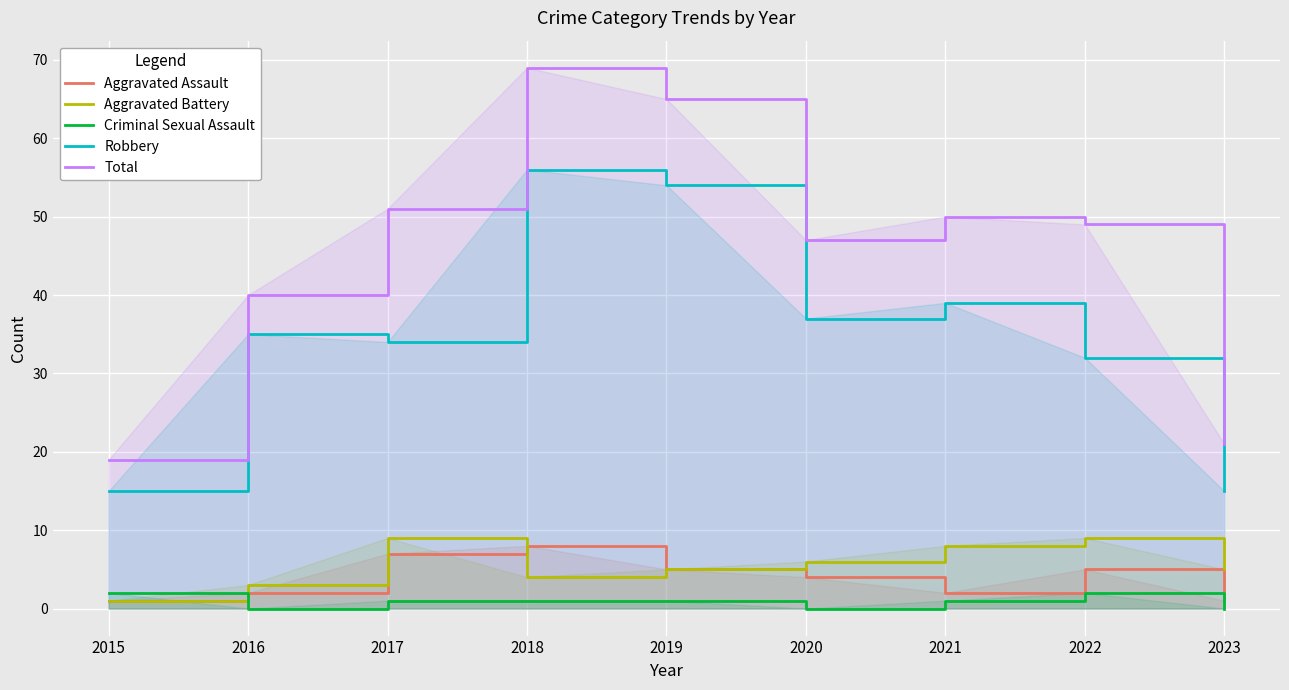

At which category does Aggravated Assault reach its first local peak?

2018